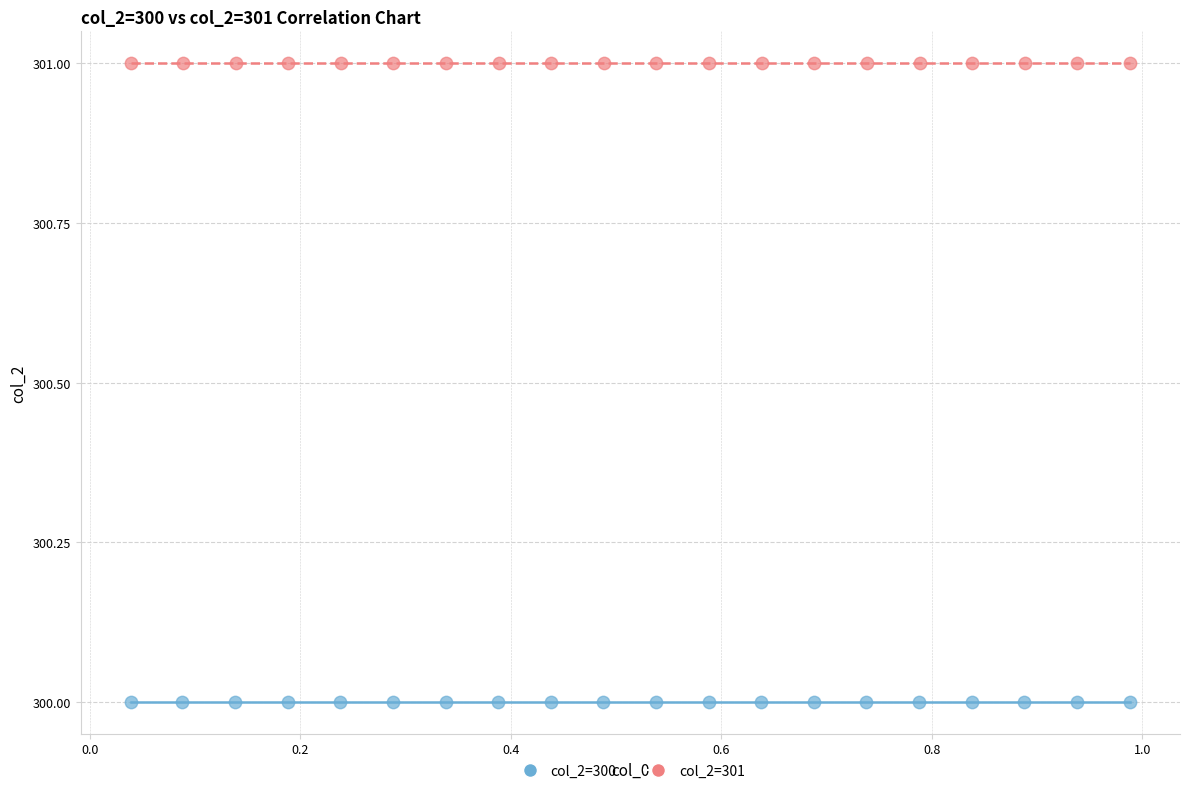

Which series contains the lowest Y value?

col_2=300